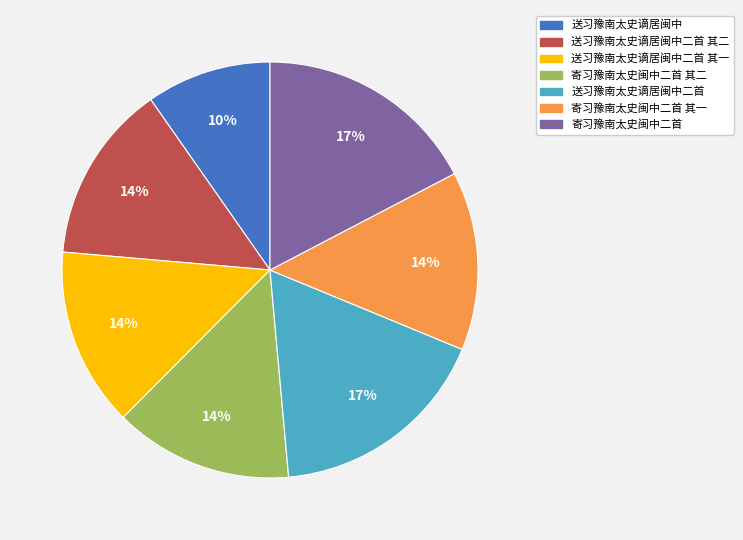

To the nearest percent, what is the average slice percentage?

14%